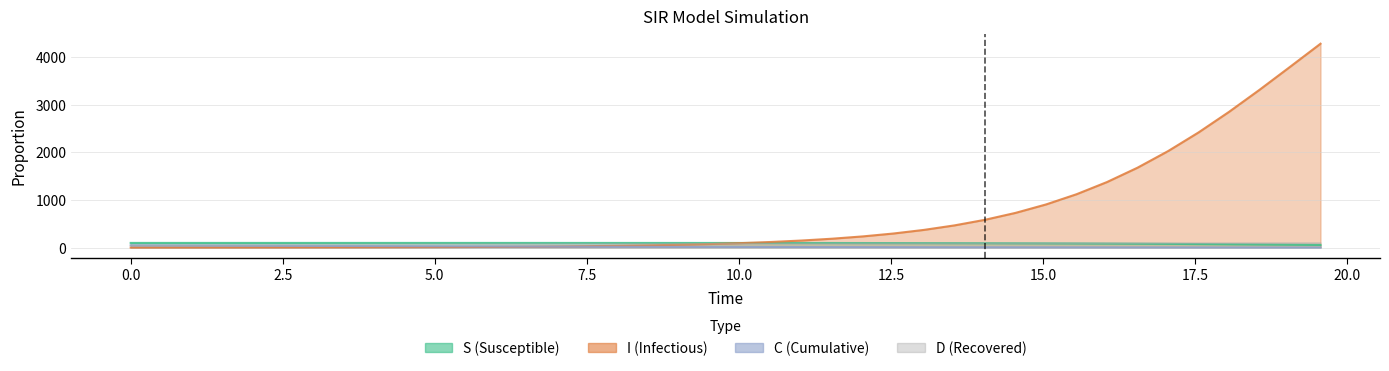

At which category is the sum across all series the highest?

19.565217391304348